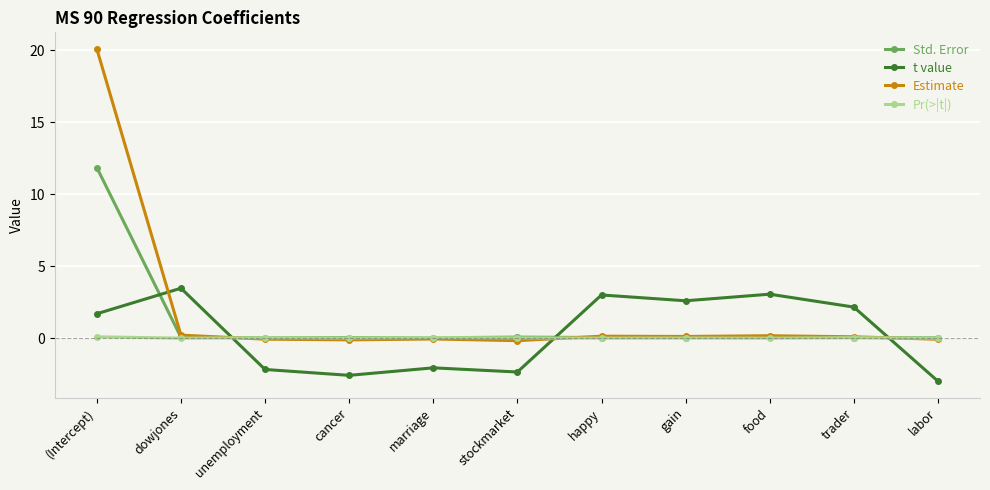

Is the value of Std. Error at food greater than the value of t value at unemployment?

Yes